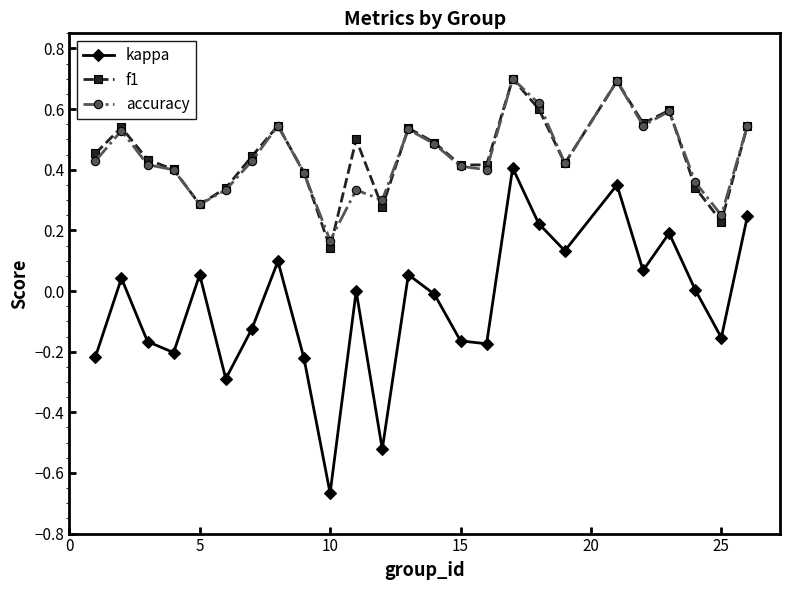

What is the greatest value displayed?

0.7